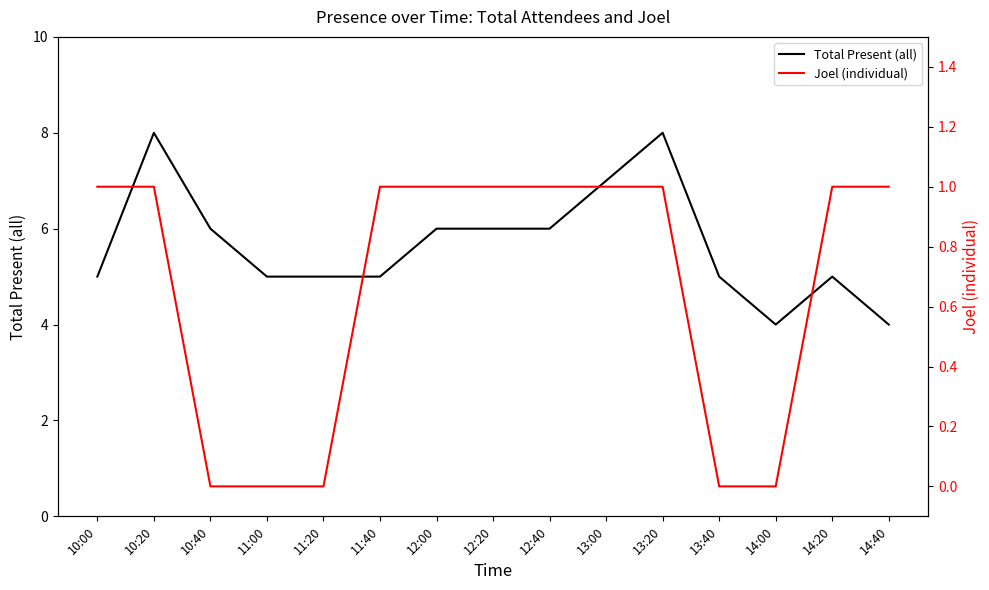

What value does the Total Present (all) series have at 14:20?

5